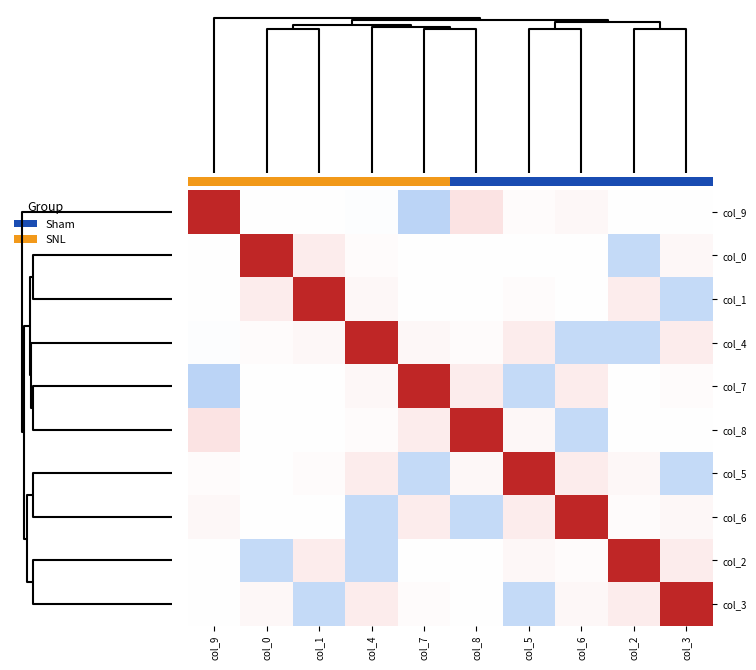

Reading left to right, extract all data points from this chart.

col_9: col_9=1.1	col_0=-0.0	col_1=-0.0	col_4=-0.0	col_7=-0.0	col_8=0.0	col_5=0.0	col_6=0.0	col_2=0.0	col_3=-0.0
col_0: col_9=-0.0	col_0=1.0	col_1=0.0	col_4=0.0	col_7=0.0	col_8=-0.0	col_5=-0.0	col_6=-0.0	col_2=-0.0	col_3=0.0
col_1: col_9=-0.0	col_0=0.0	col_1=1.0	col_4=0.0	col_7=-0.0	col_8=0.0	col_5=0.0	col_6=-0.0	col_2=0.0	col_3=-0.0
col_4: col_9=-0.0	col_0=0.0	col_1=0.0	col_4=1.0	col_7=0.0	col_8=0.0	col_5=0.0	col_6=-0.0	col_2=-0.0	col_3=0.0
col_7: col_9=-0.0	col_0=0.0	col_1=-0.0	col_4=0.0	col_7=1.0	col_8=0.0	col_5=-0.0	col_6=0.0	col_2=-0.0	col_3=0.0
col_8: col_9=0.0	col_0=-0.0	col_1=0.0	col_4=0.0	col_7=0.0	col_8=1.0	col_5=0.0	col_6=-0.0	col_2=-0.0	col_3=-0.0
col_5: col_9=0.0	col_0=-0.0	col_1=0.0	col_4=0.0	col_7=-0.0	col_8=0.0	col_5=1.0	col_6=0.0	col_2=0.0	col_3=-0.0
col_6: col_9=0.0	col_0=-0.0	col_1=-0.0	col_4=-0.0	col_7=0.0	col_8=-0.0	col_5=0.0	col_6=1.0	col_2=0.0	col_3=0.0
col_2: col_9=0.0	col_0=-0.0	col_1=0.0	col_4=-0.0	col_7=-0.0	col_8=-0.0	col_5=0.0	col_6=0.0	col_2=1.0	col_3=0.0
col_3: col_9=-0.0	col_0=0.0	col_1=-0.0	col_4=0.0	col_7=0.0	col_8=-0.0	col_5=-0.0	col_6=0.0	col_2=0.0	col_3=1.0